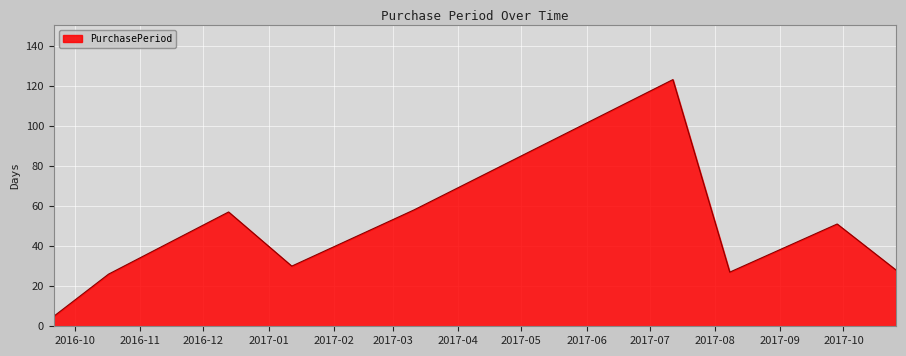

What is the minimum value shown in the chart?

5